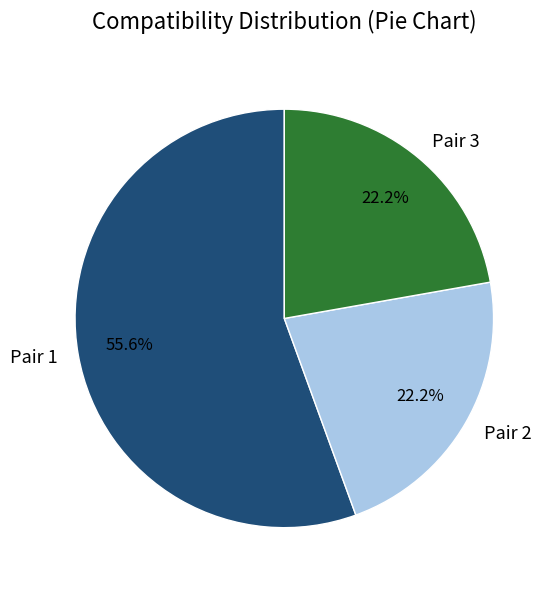

What portion of the pie excludes Pair 1?

44.4%